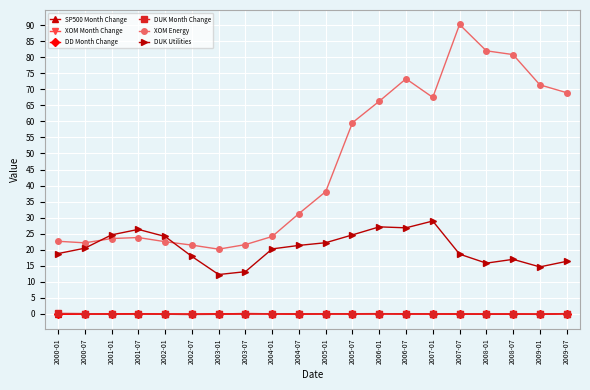

True or false: XOM Energy and DUK Month Change cross at least once.

False